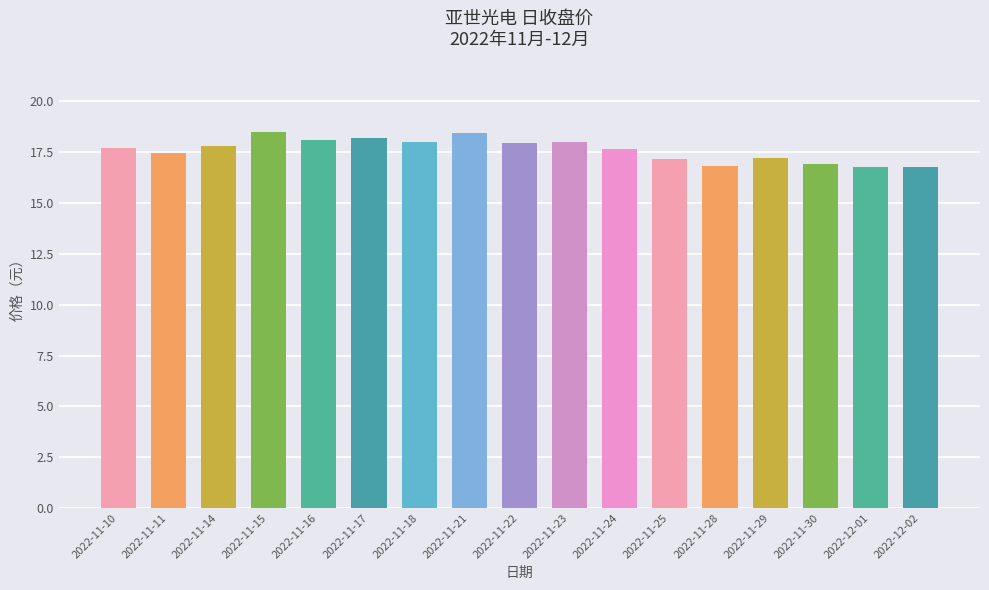

What is the difference between the maximum and second lowest values?

1.7